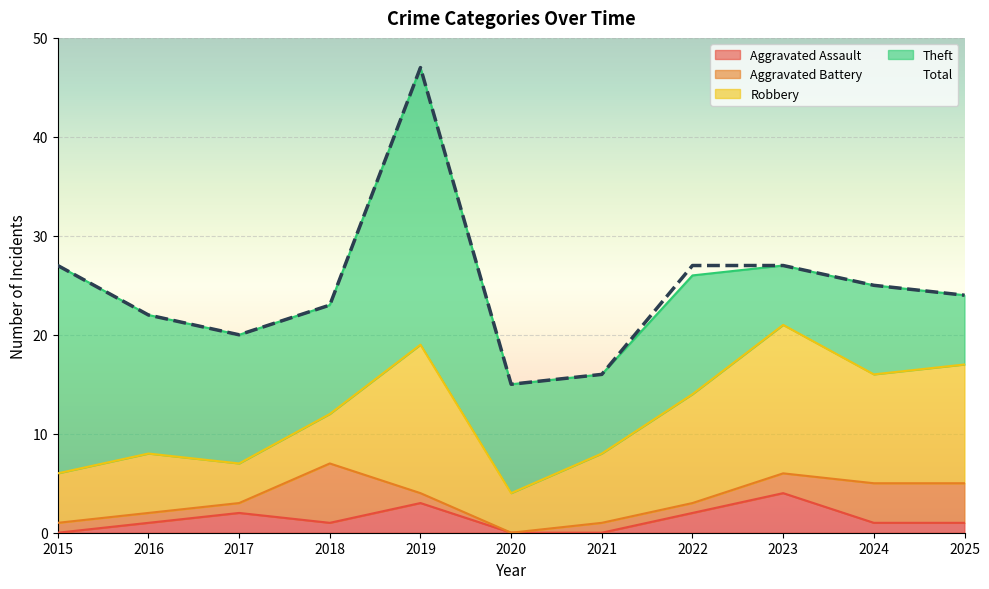

Which series has the largest range (max minus min)?

Total